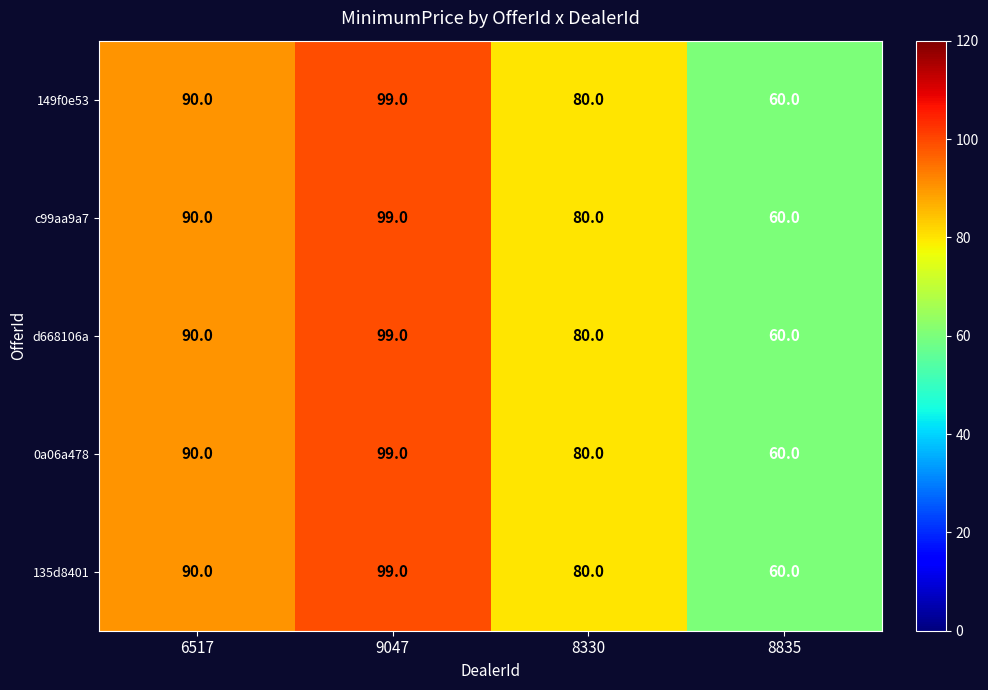

What is the total value across all series at 6517?

450